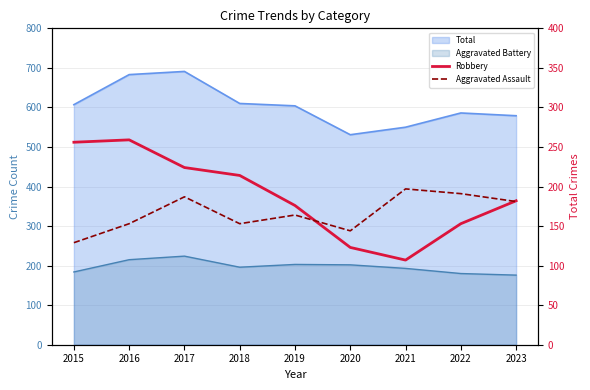

What is the average value of the Robbery series?

188